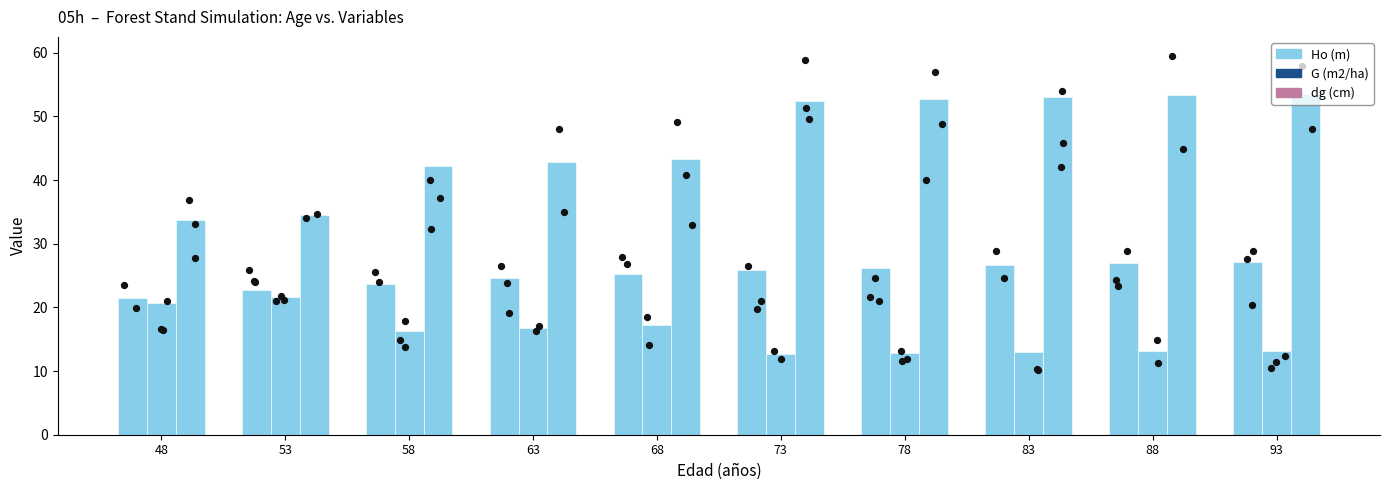

At which category is the sum across all series the highest?

93